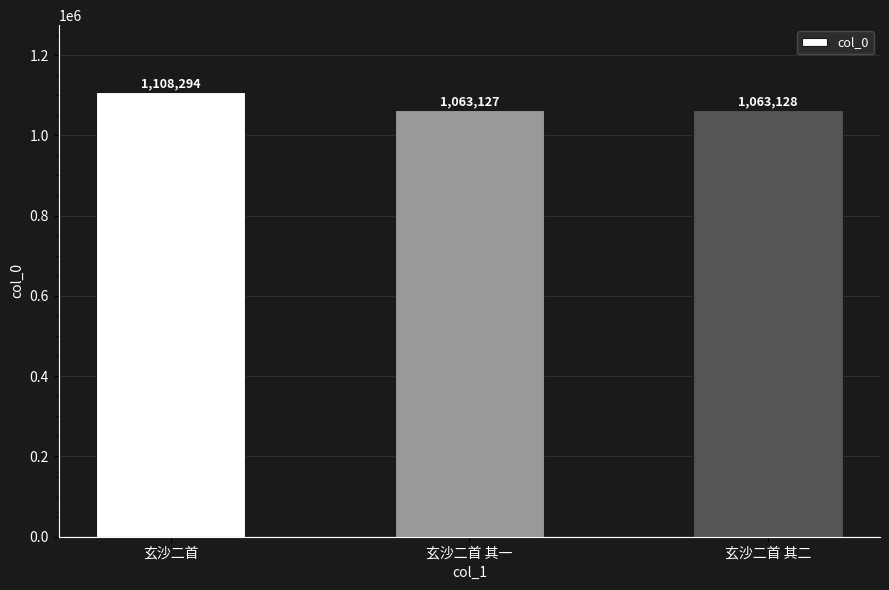

The value at 玄沙二首 其二 is 1764090. True or false?

False